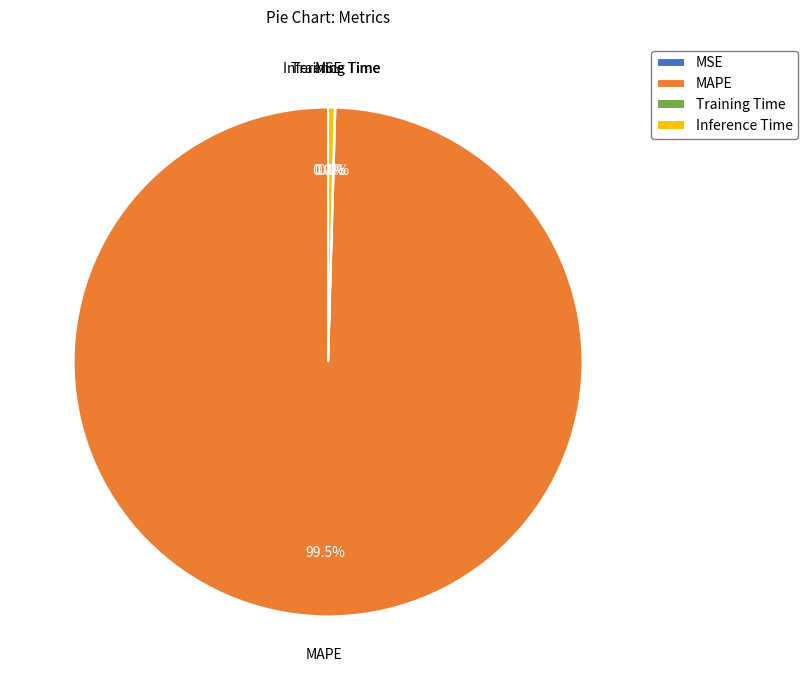

To the nearest percent, what is the difference between the Inference Time and MAPE slice percentages?

99%